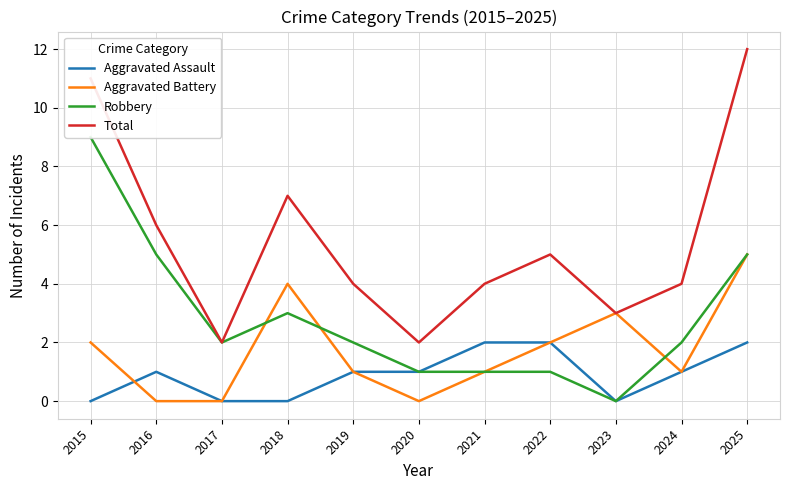

Where is the first local minimum for Robbery?

2017